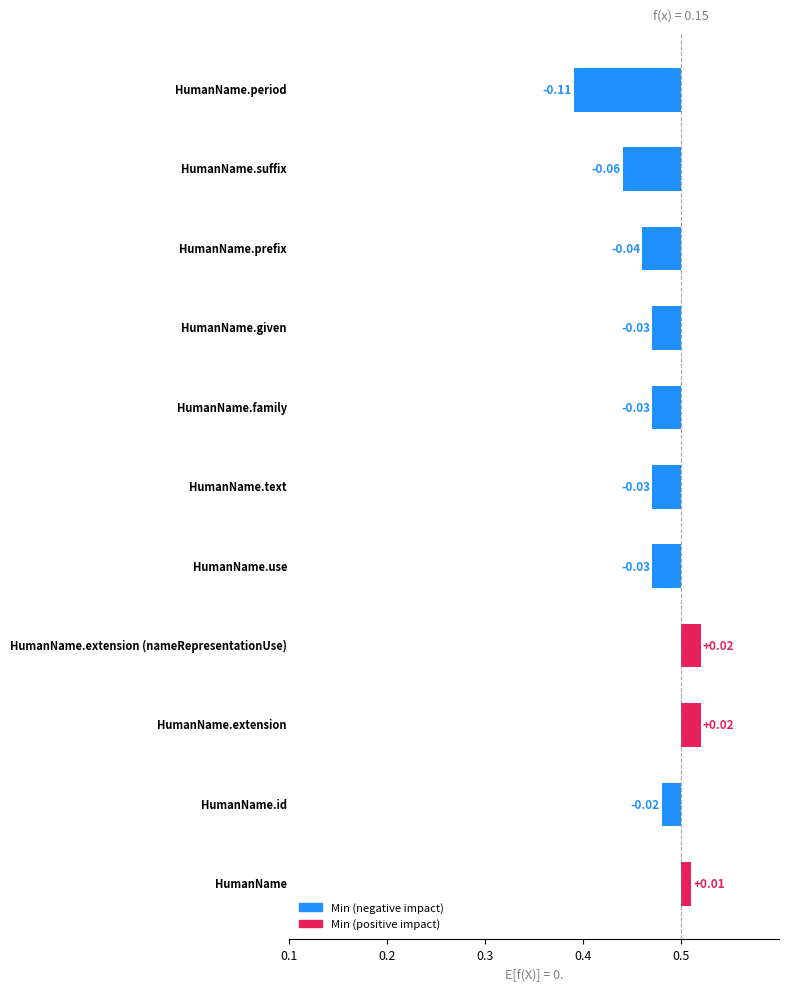

Count the number of values greater than 0.

3